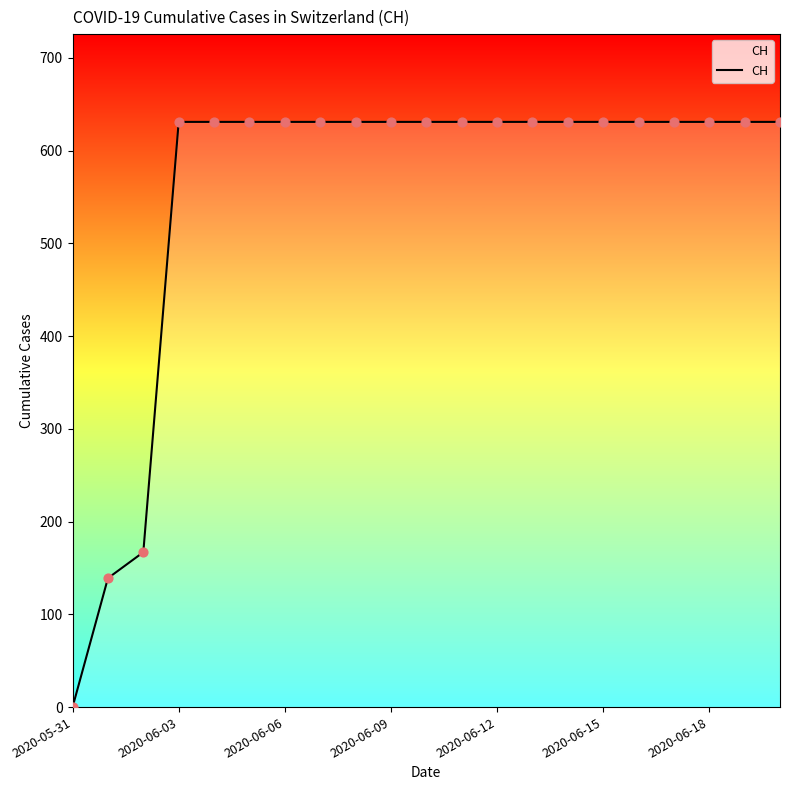

What is the difference between the maximum and minimum values?

631